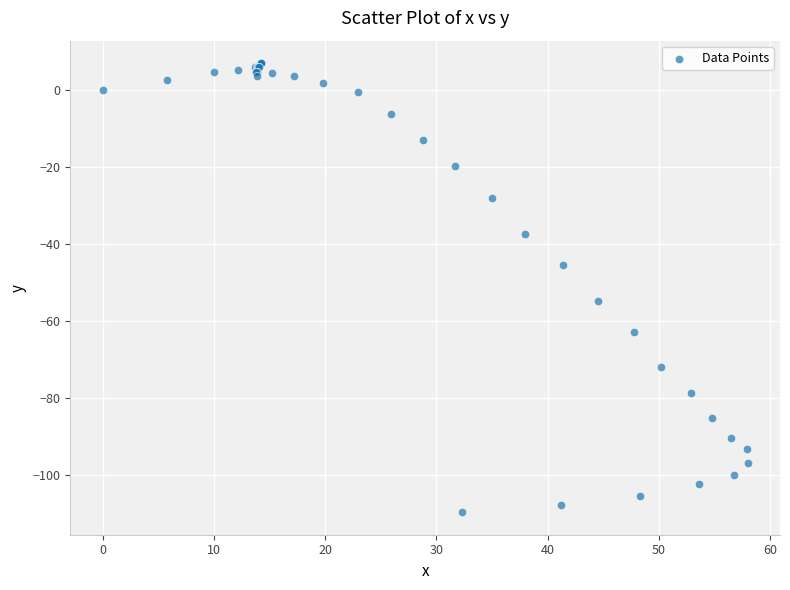

What Y value in the scatter plot is closest to -51?

-54.8